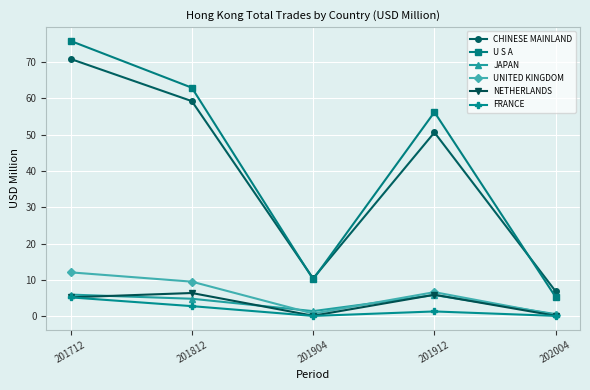

What is the sum of all NETHERLANDS values?

17.7